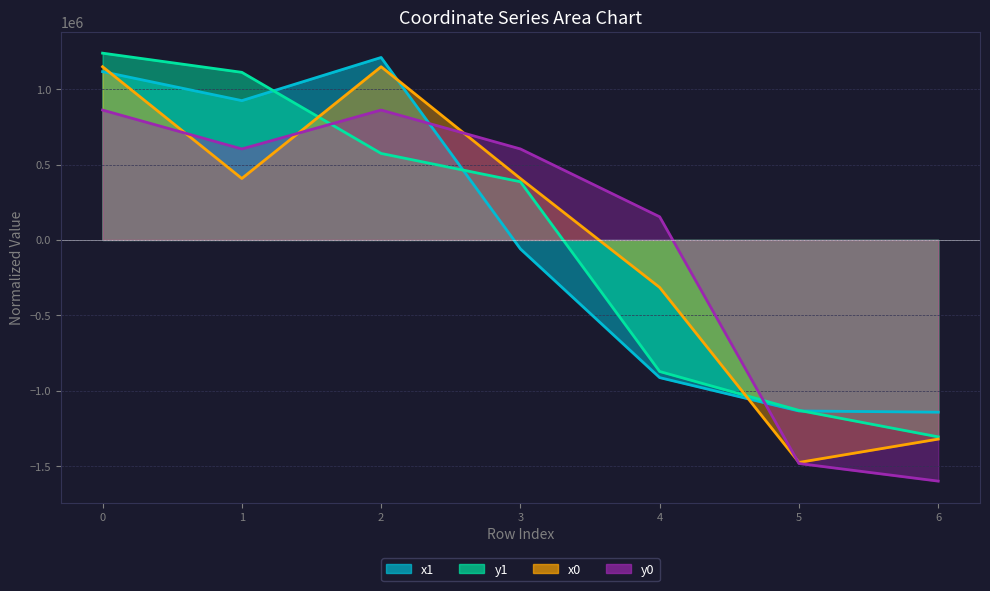

What is the difference between the y1 values at 2 and 6?

1880632.8